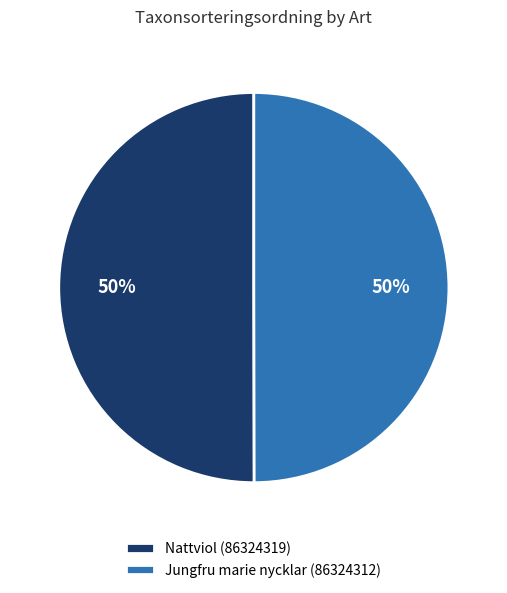

Do Nattviol (86324319) and Jungfru marie nycklar (86324312) together represent more than half of the pie?

Yes